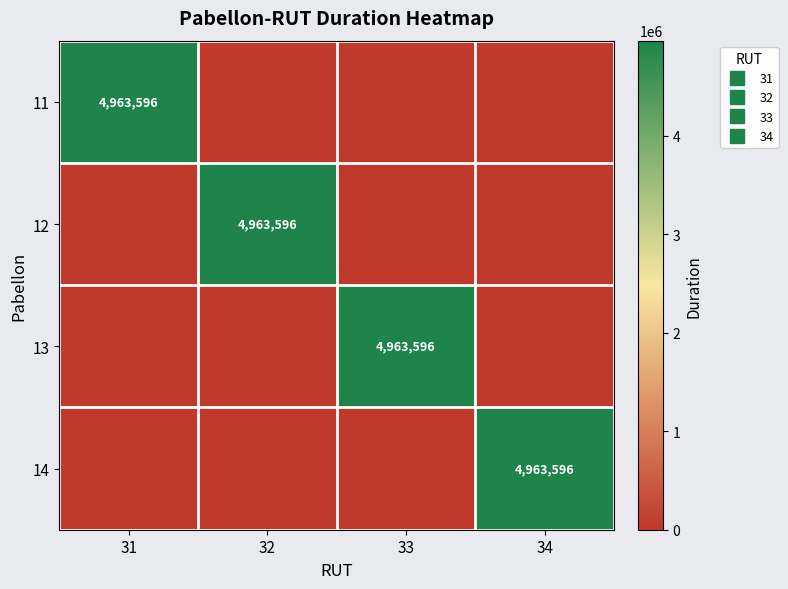

List the labels in order of 12 value, largest first.

32, 31, 33, 34